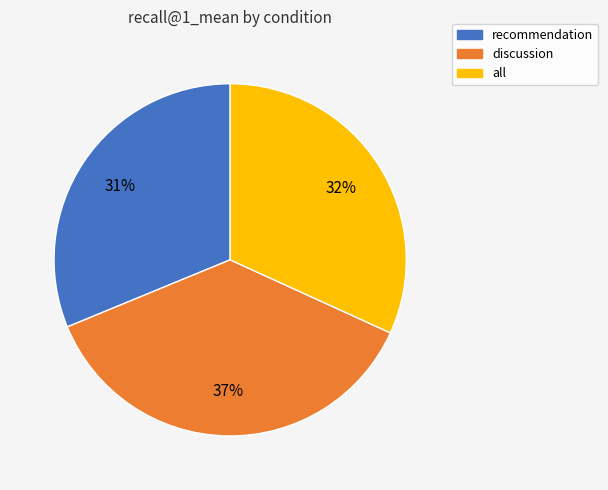

Which slice is the largest?

discussion